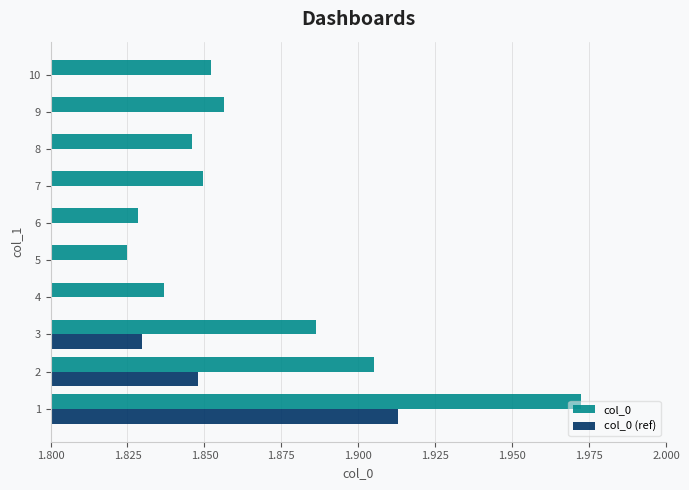

What is the difference between the maximum and second lowest values in the col_0 series?

0.1